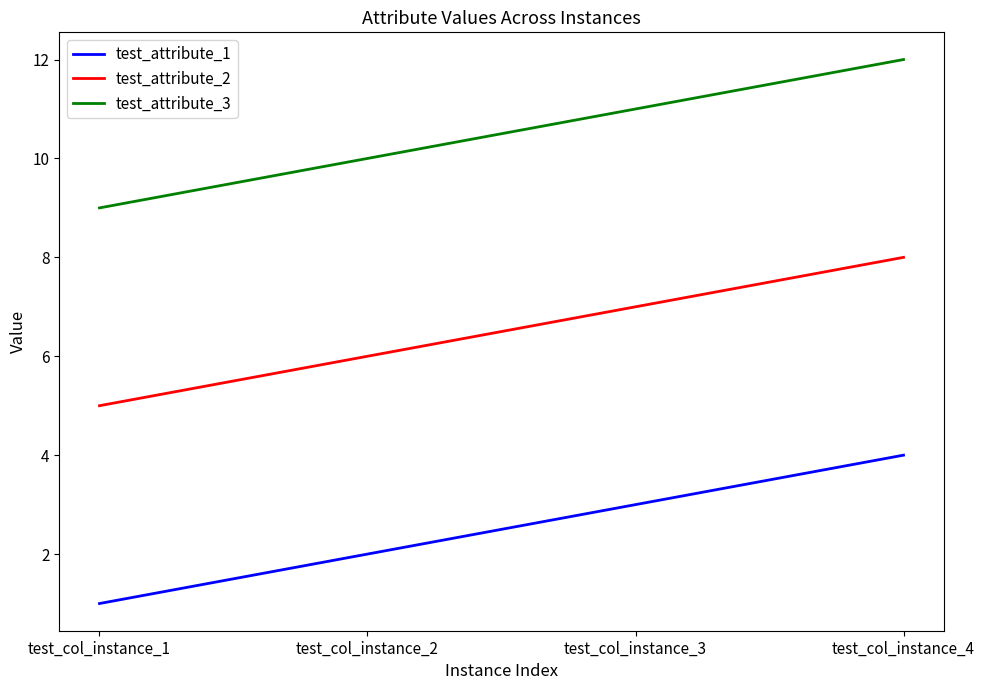

At which label does test_attribute_2 reach its minimum?

test_col_instance_1